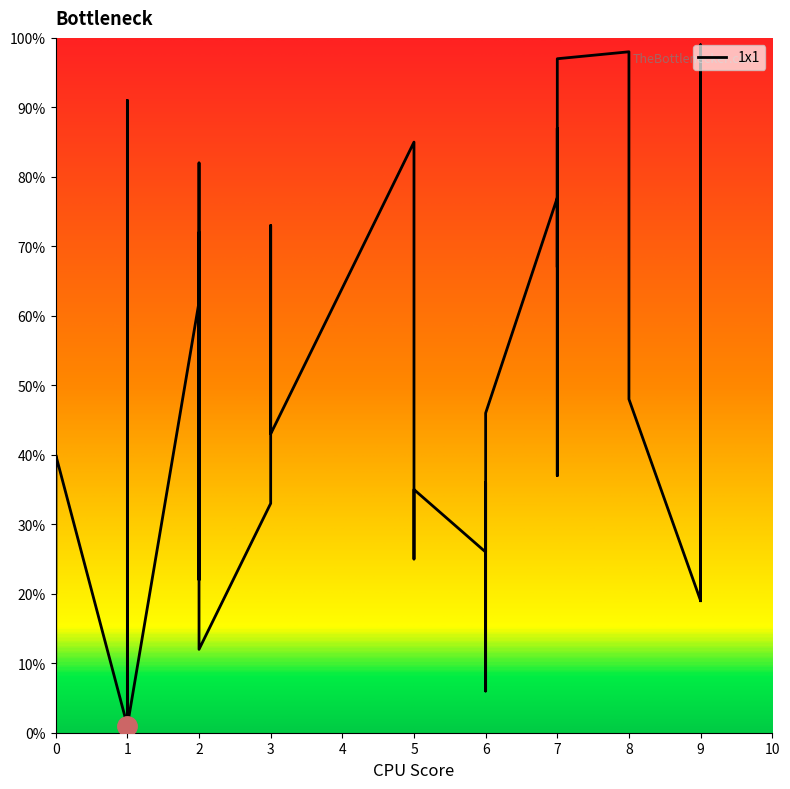

At which label is the value closest to 50?

8